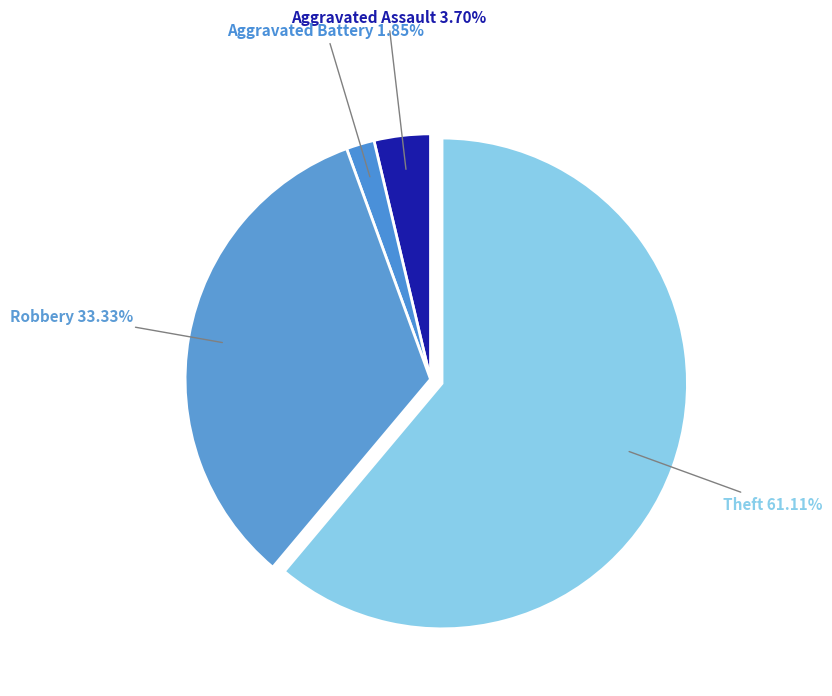

To the nearest percent, what percentage of the pie is Theft?

61%